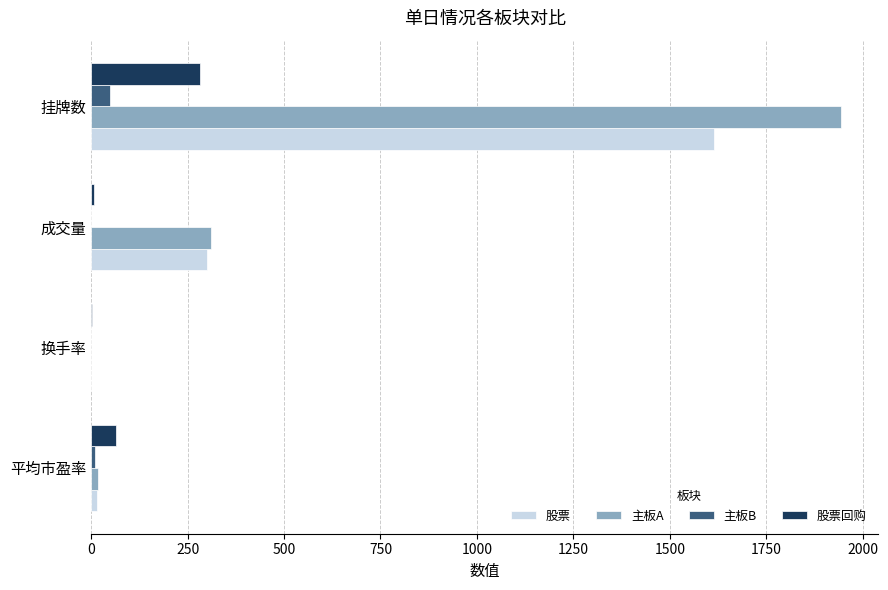

Count the number of data series in this chart.

4